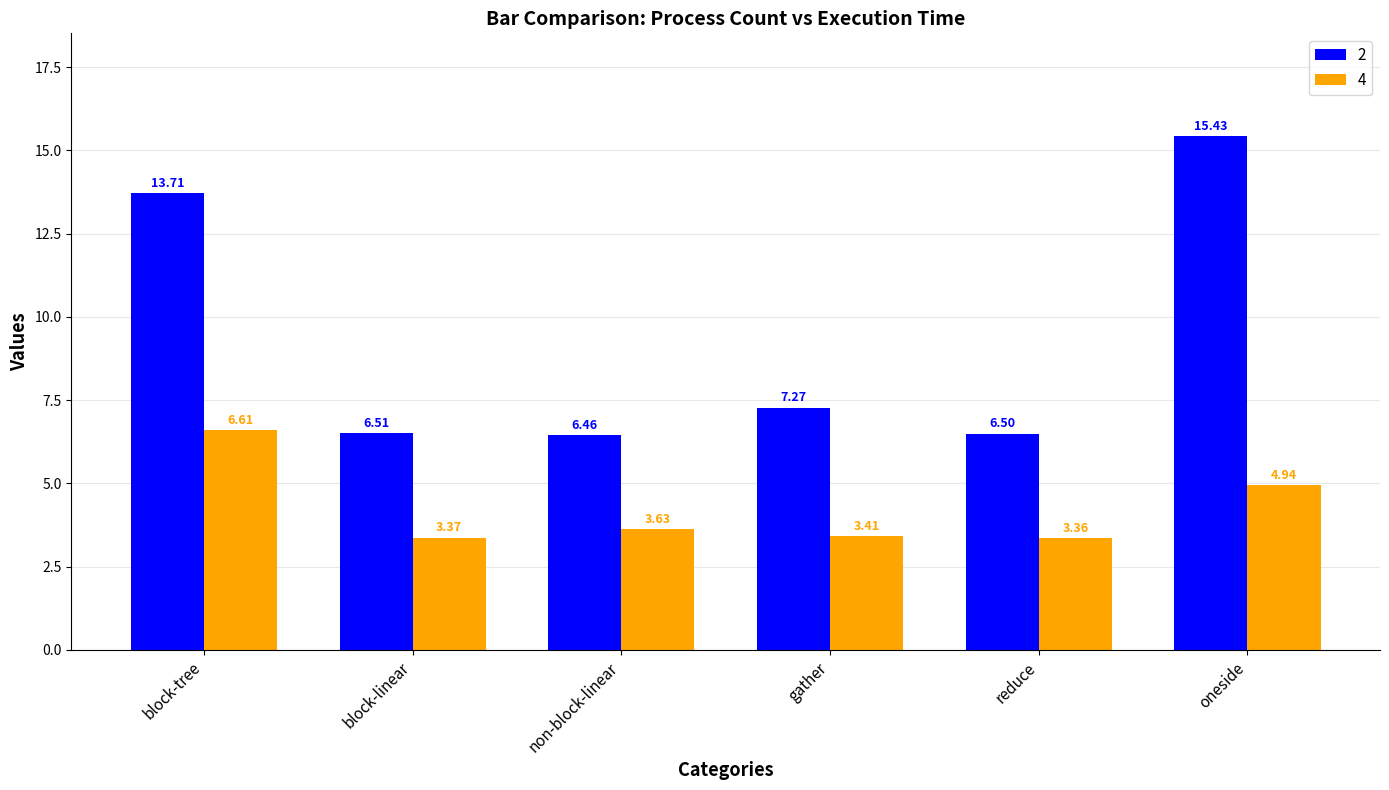

What is the difference between the highest and lowest values at reduce?

3.1